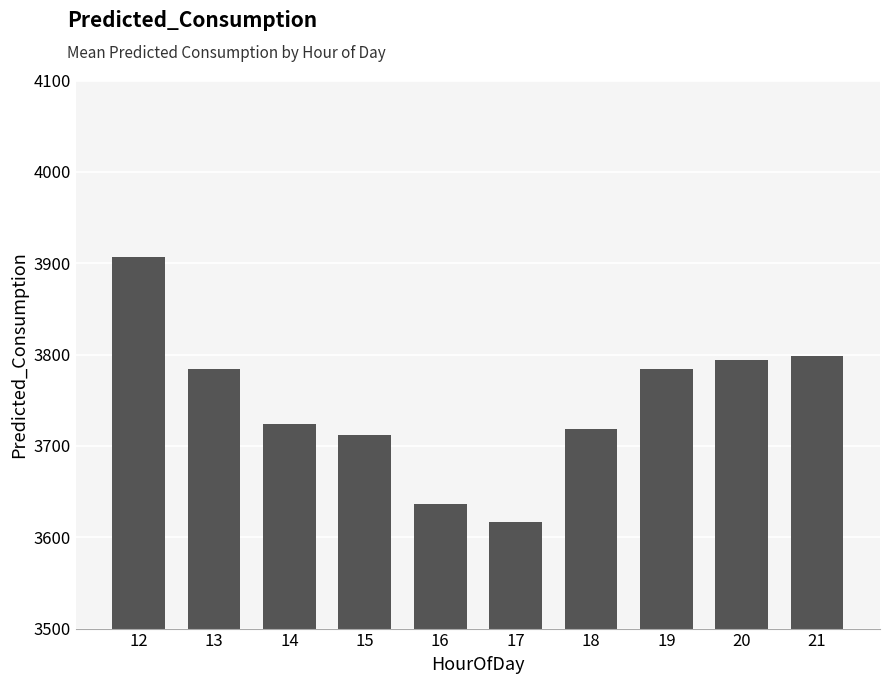

How many data points does each series have?

10